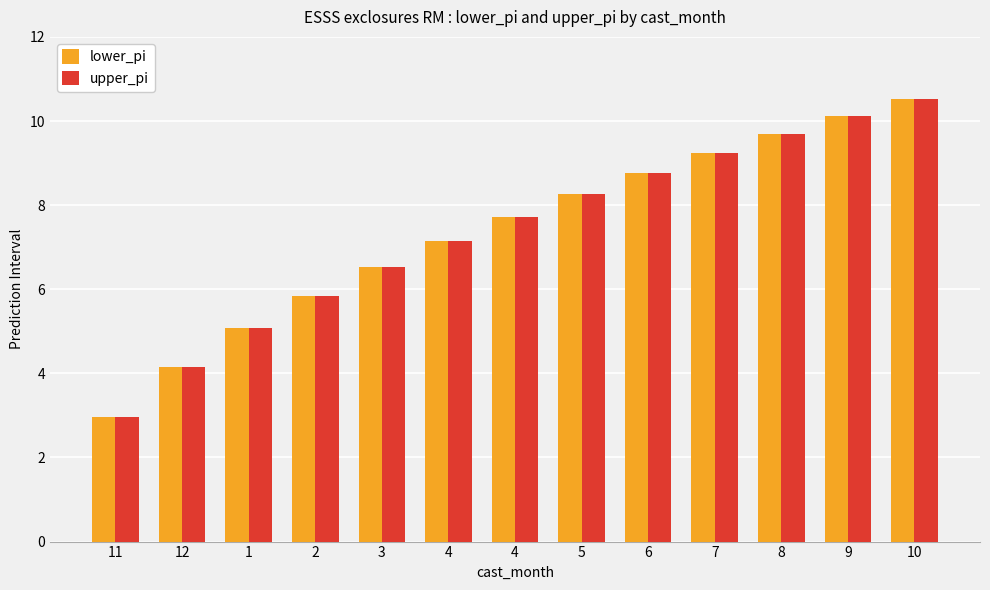

How many values in the lower_pi series exceed 7?

8